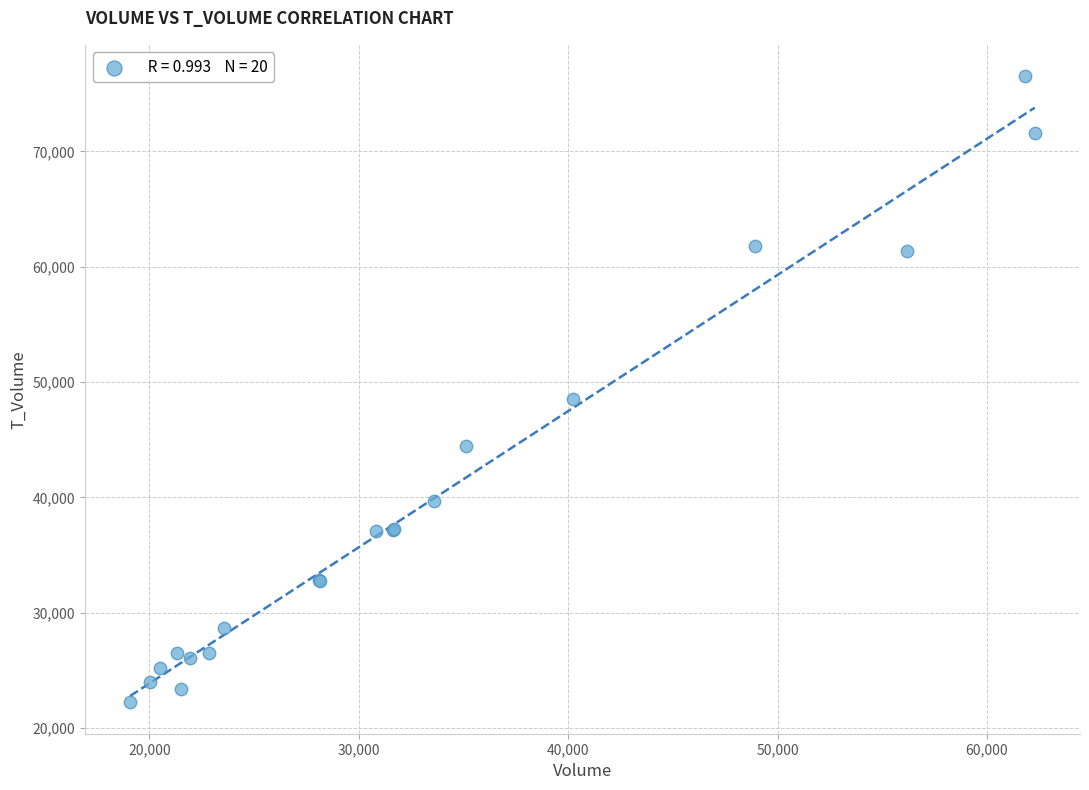

What Y value in the scatter plot is closest to 49378?

48530